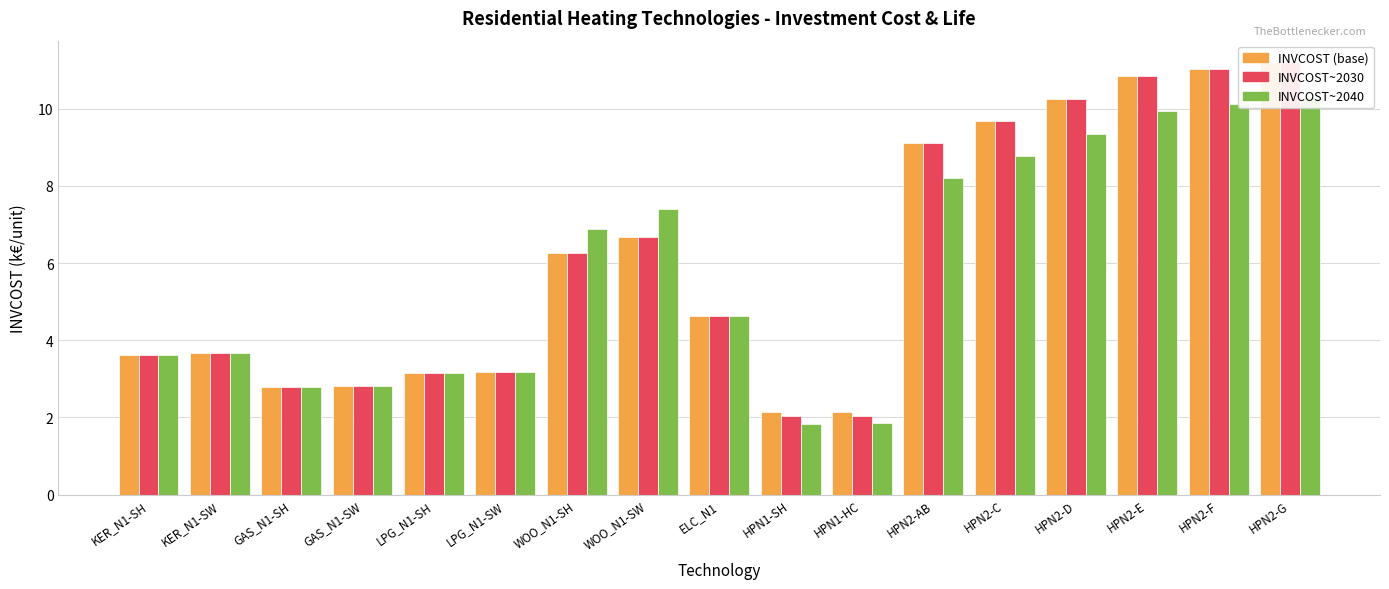

Between HPN2-F and HPN2-G, which series saw the biggest shift?

INVCOST